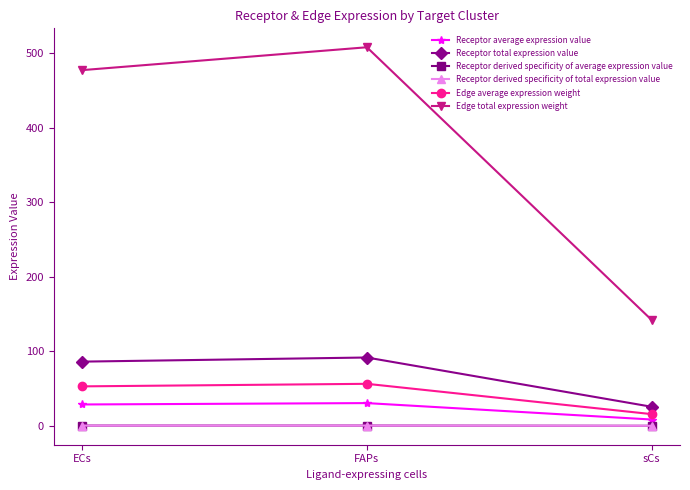

What is the value of the Edge average expression weight point at the 2nd from the left?

56.4